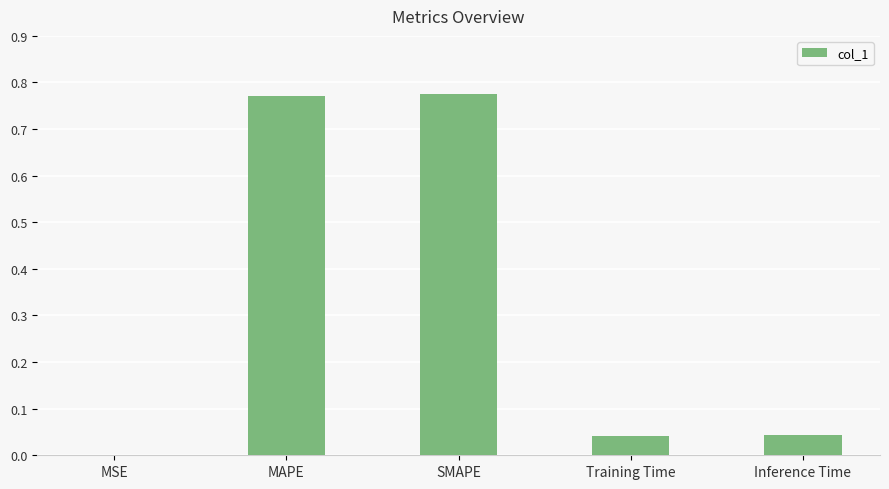

What is the sum of all values?

1.6